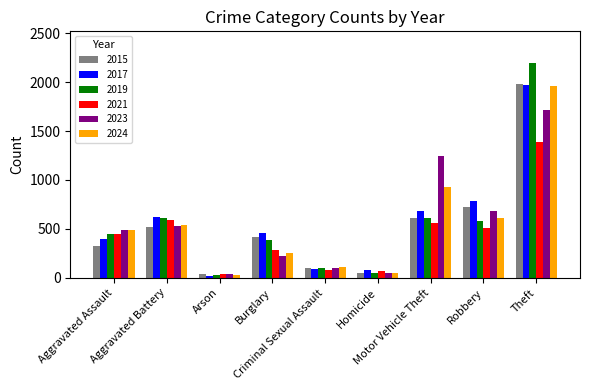

At which category does the chart reach its minimum across all series?

Arson